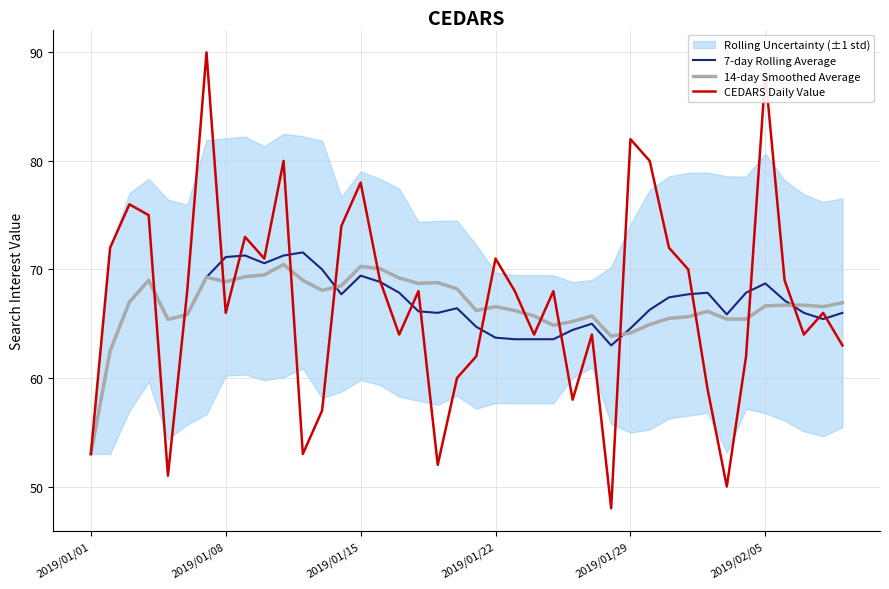

Rank the series by their average value, from highest to lowest.

CEDARS Daily Value, 14-day Smoothed Average, 7-day Rolling Average